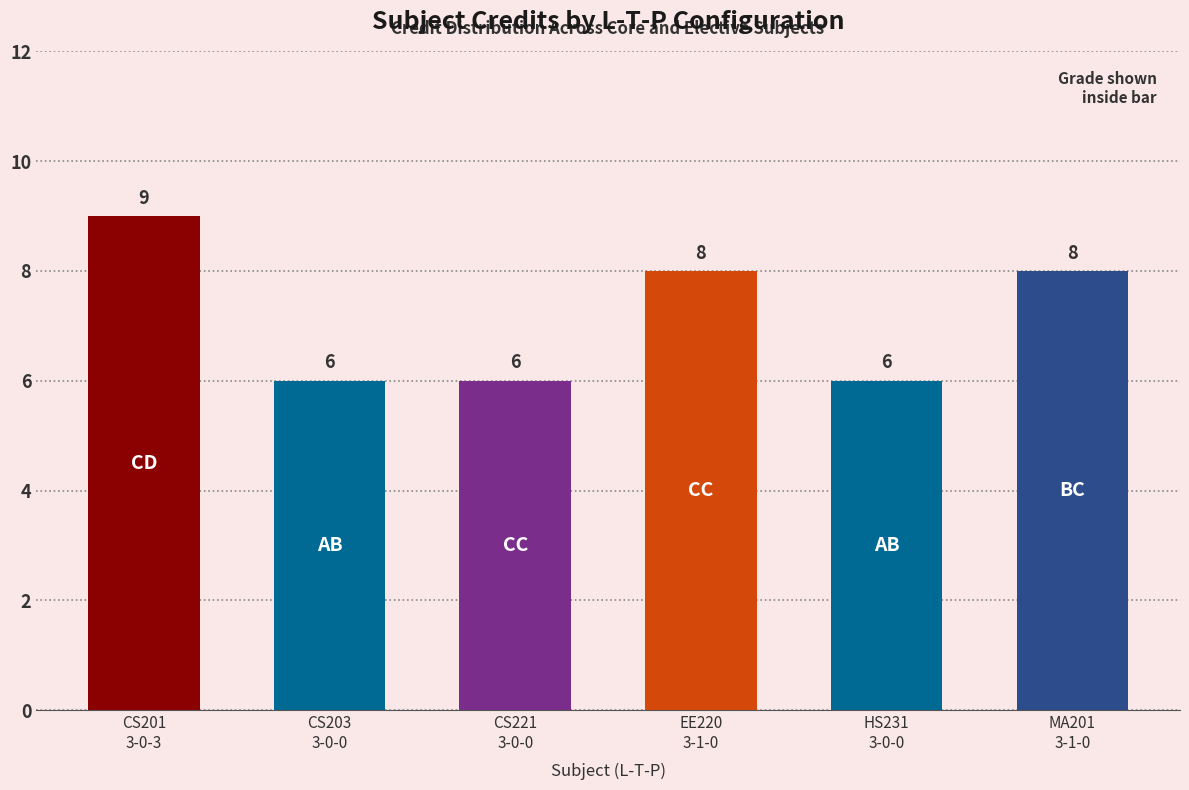

What is the difference between the second highest and second lowest values?

2